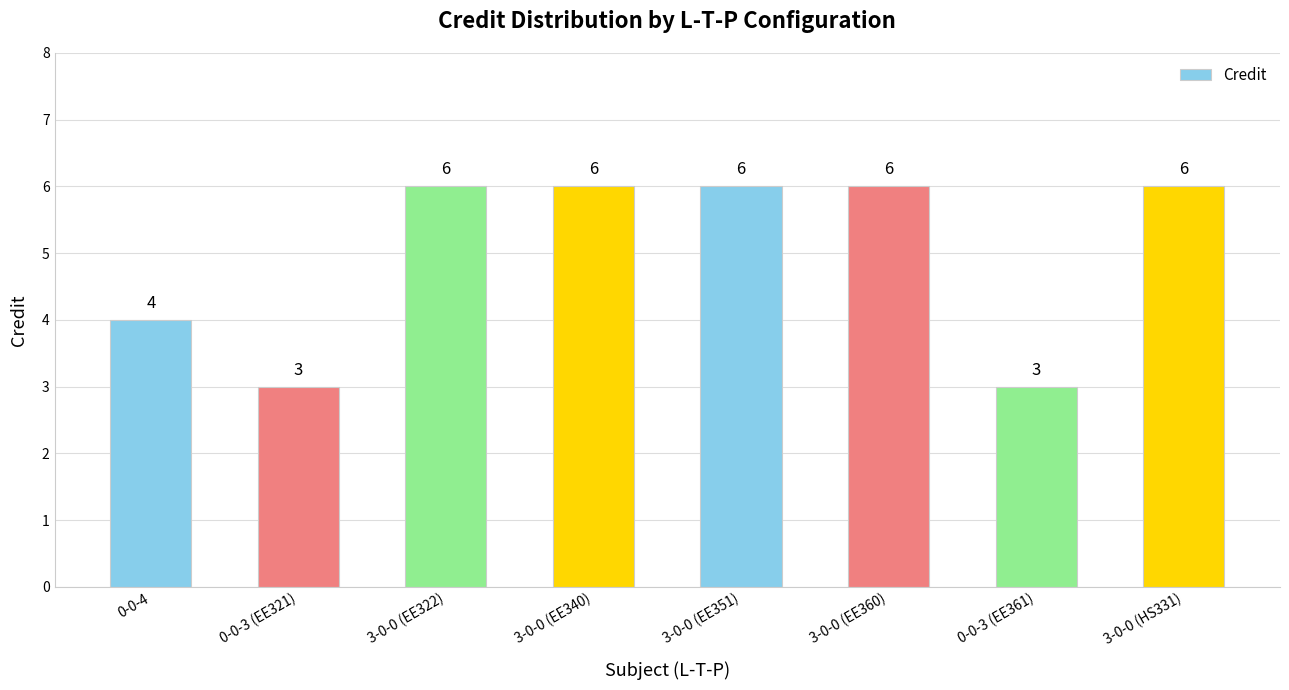

Count the number of categories in the chart.

8